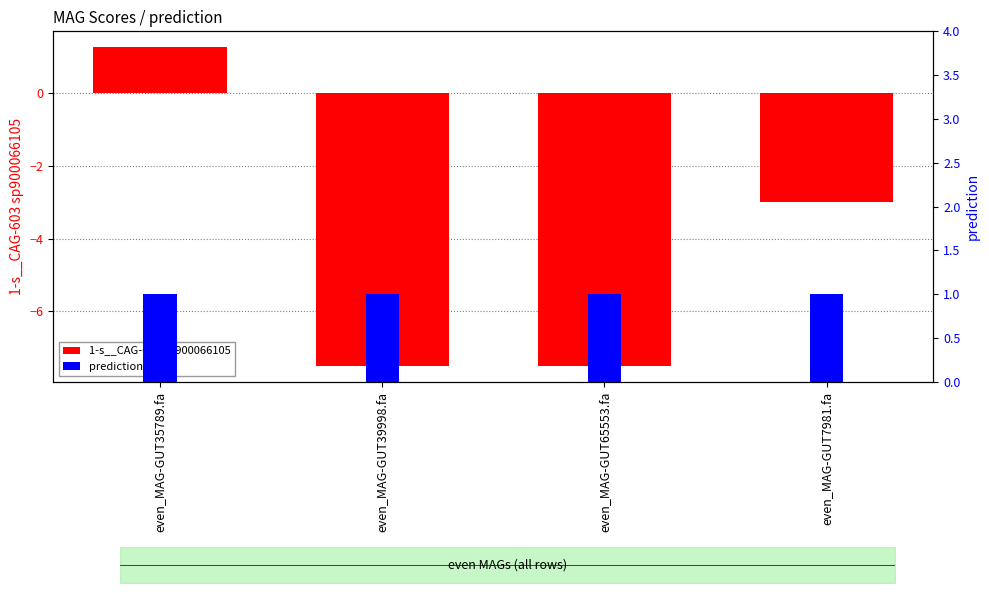

At which label does prediction reach its peak?

even_MAG-GUT35789.fa